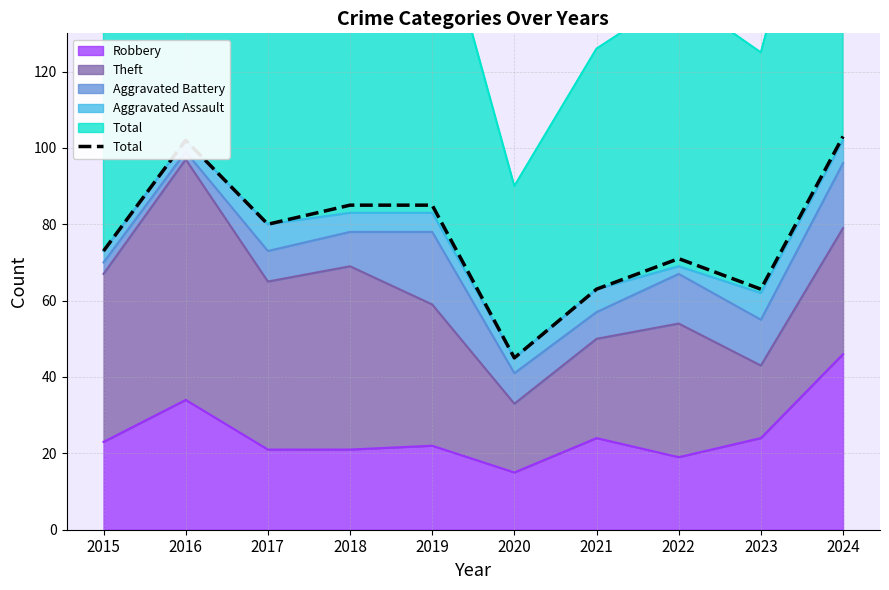

Is it true that the value at 2015 is 96?

False